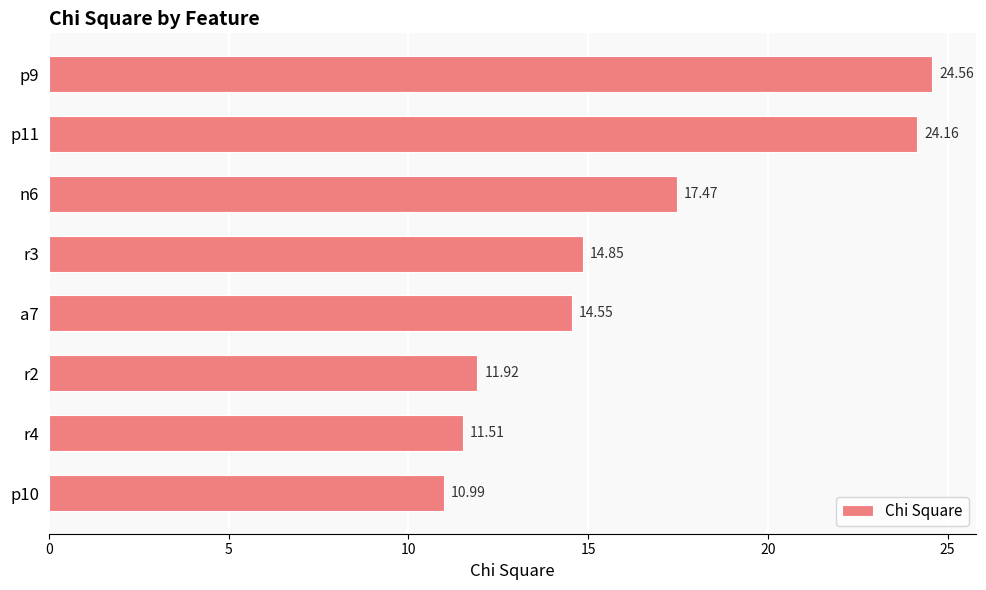

What is the maximum value shown in the chart?

24.6